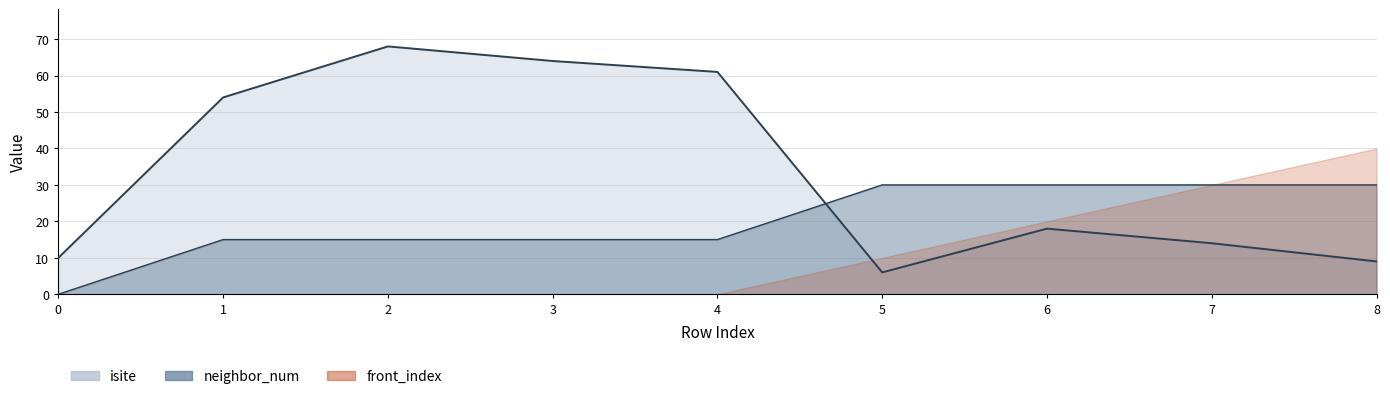

True or false: isite and neighbor_num intersect in this chart.

True